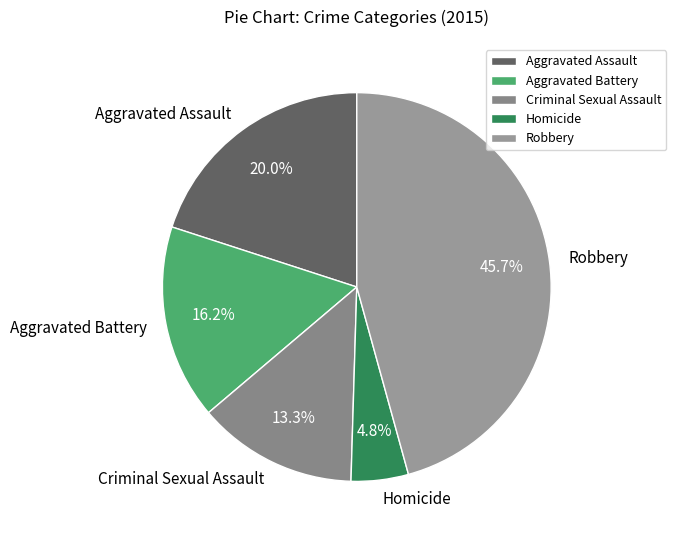

What percentage is the Robbery slice, to the nearest percent?

46%